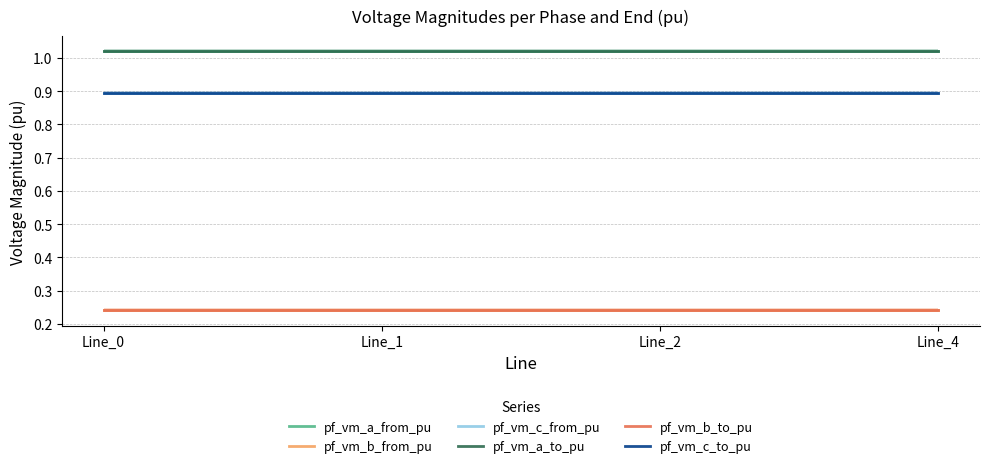

At Line_2, list the series in order from largest to smallest.

pf_vm_a_to_pu, pf_vm_a_from_pu, pf_vm_c_from_pu, pf_vm_c_to_pu, pf_vm_b_from_pu, pf_vm_b_to_pu